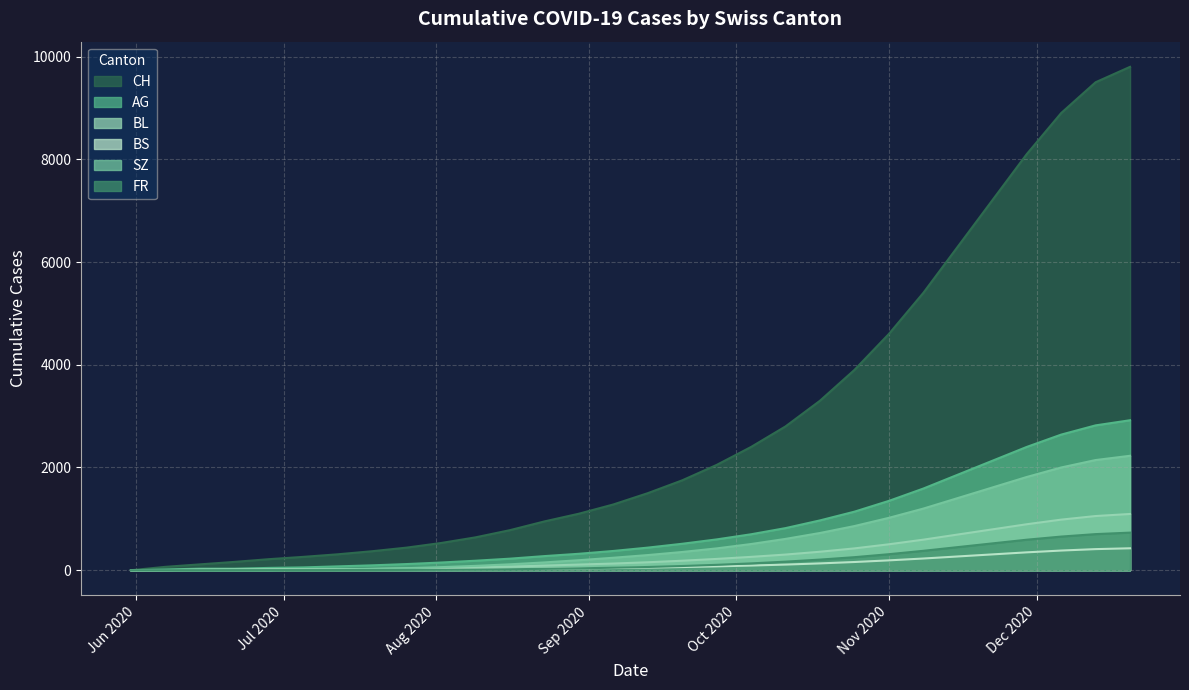

What is the total value across all series at 2020-11-29?

14152